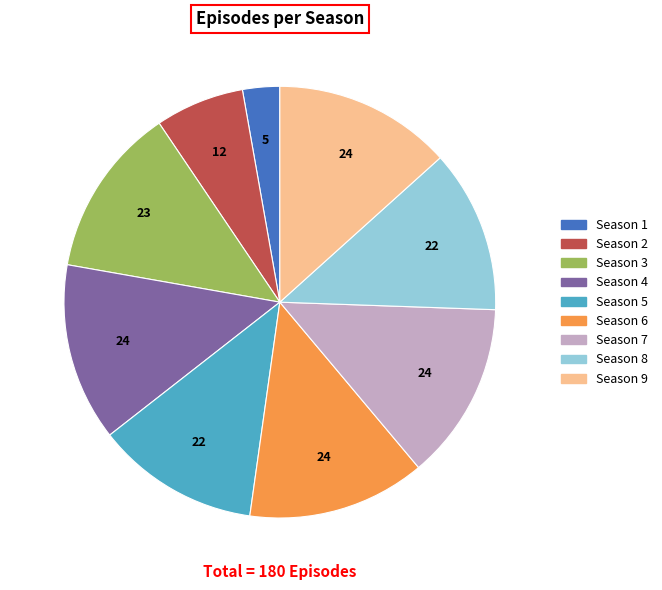

Is there any slice that represents more than half of the pie?

No